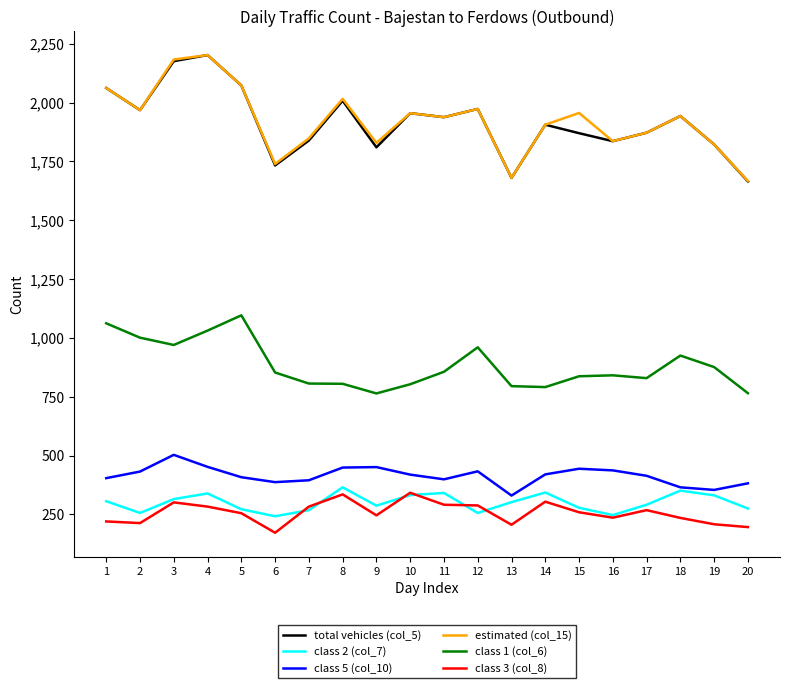

What is the difference between the maximum and second lowest values in the class 3 (col_8) series?

146